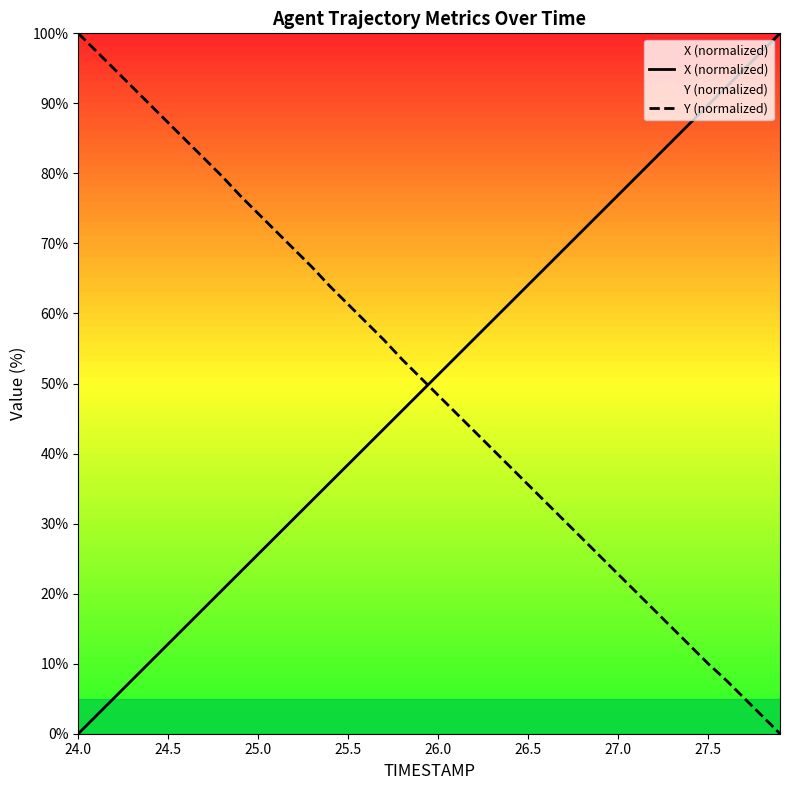

After their last crossing, which series has the higher values: Y (normalized) or X (normalized)?

X (normalized)